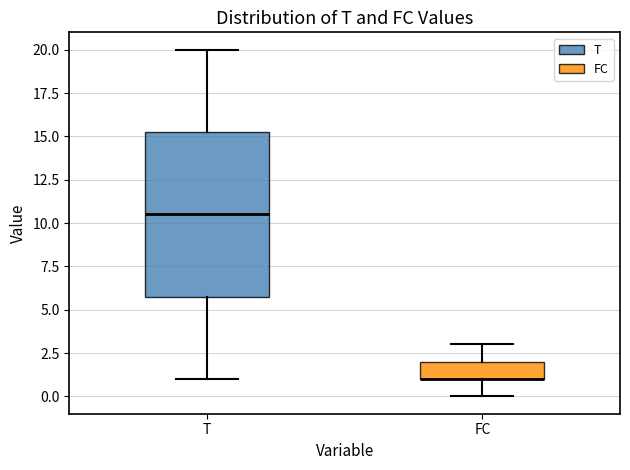

Where does the upper whisker of the box for T end on the y-axis? The values are not printed on the chart, so give them approximately, as read against the axis.

20.0